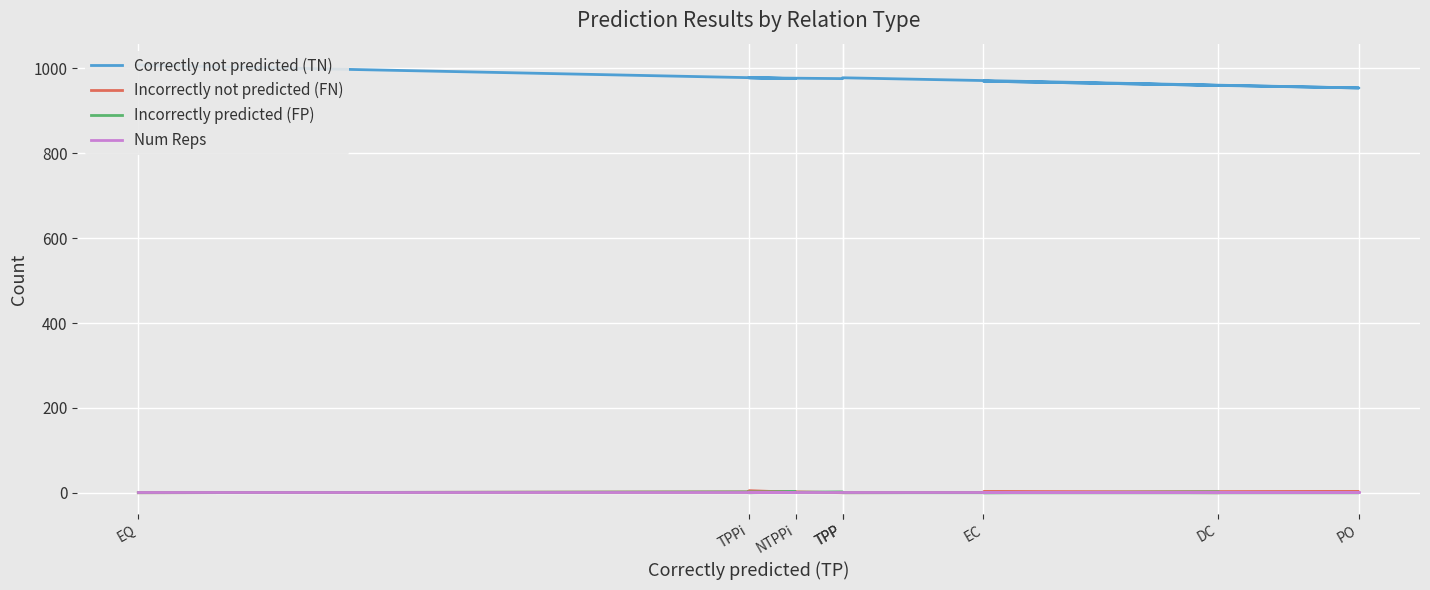

The Incorrectly predicted (FP) series shows 0 at TPPi. True or false?

True